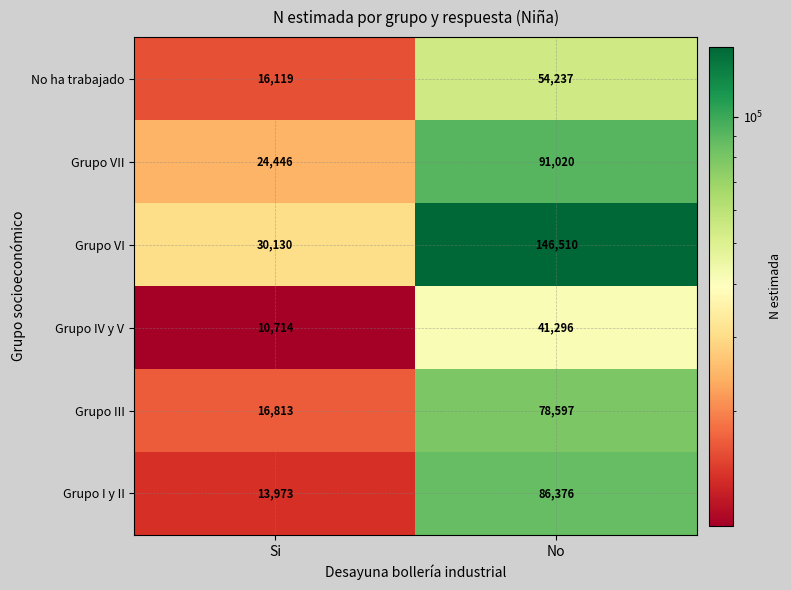

At which category is the sum across all series the highest?

No